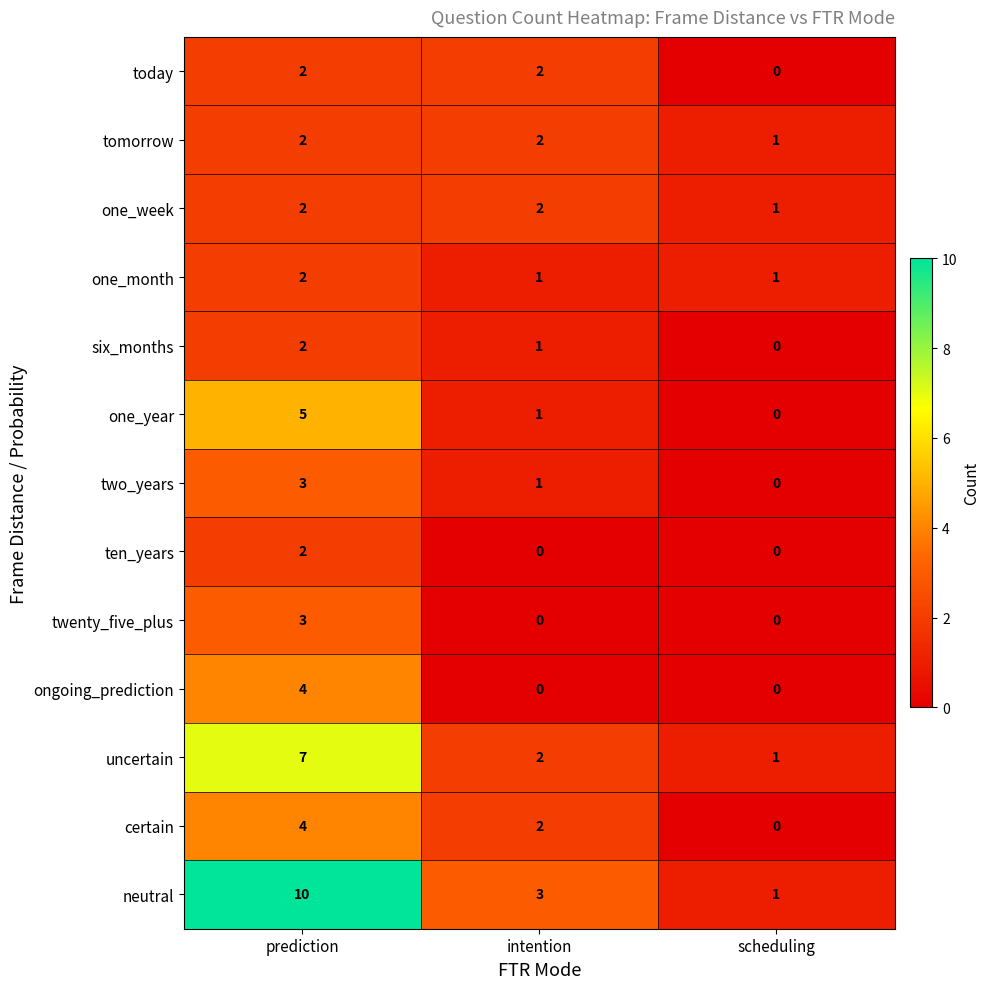

What is the average value of the neutral series?

5